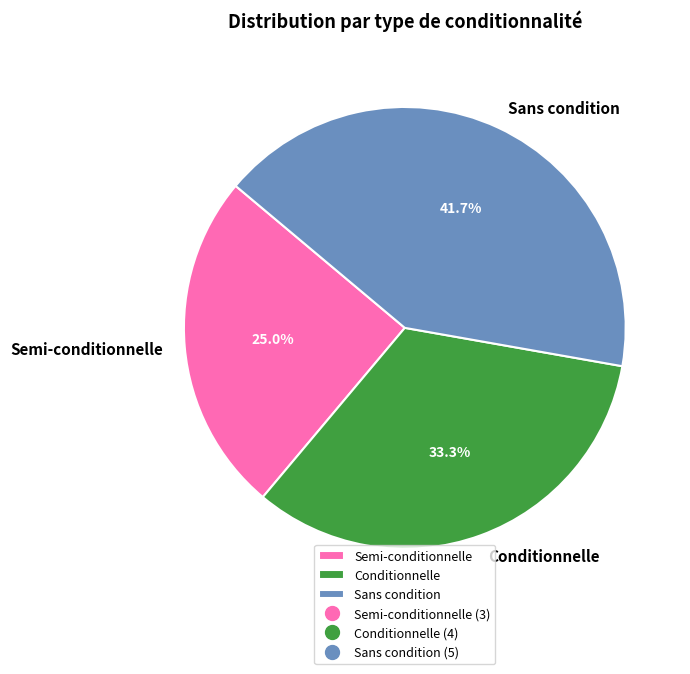

What is the smallest slice in the pie chart?

Semi-conditionnelle